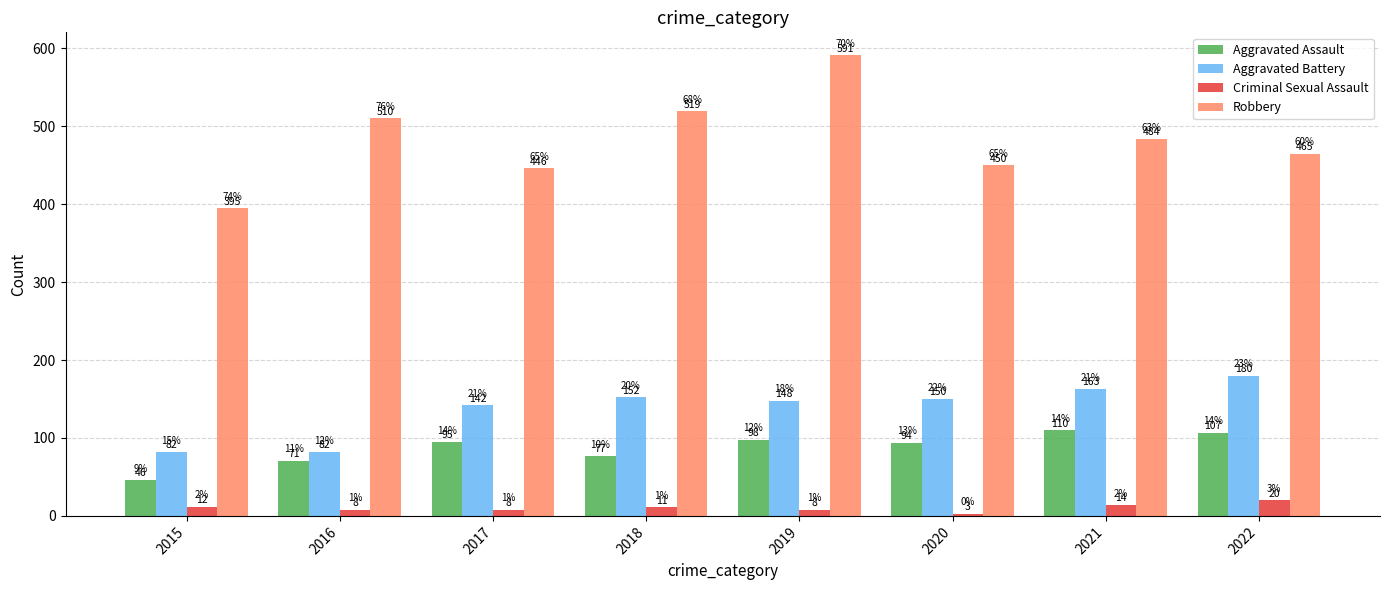

What is the lowest value of the Criminal Sexual Assault series?

3